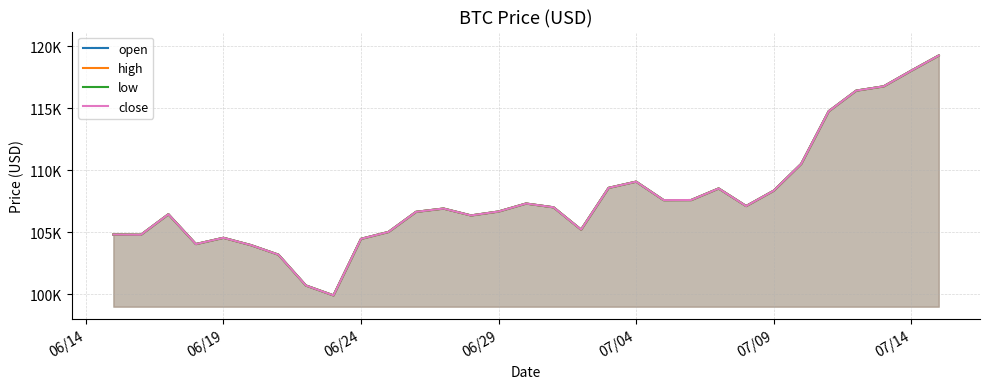

True or false: open and low intersect in this chart.

False